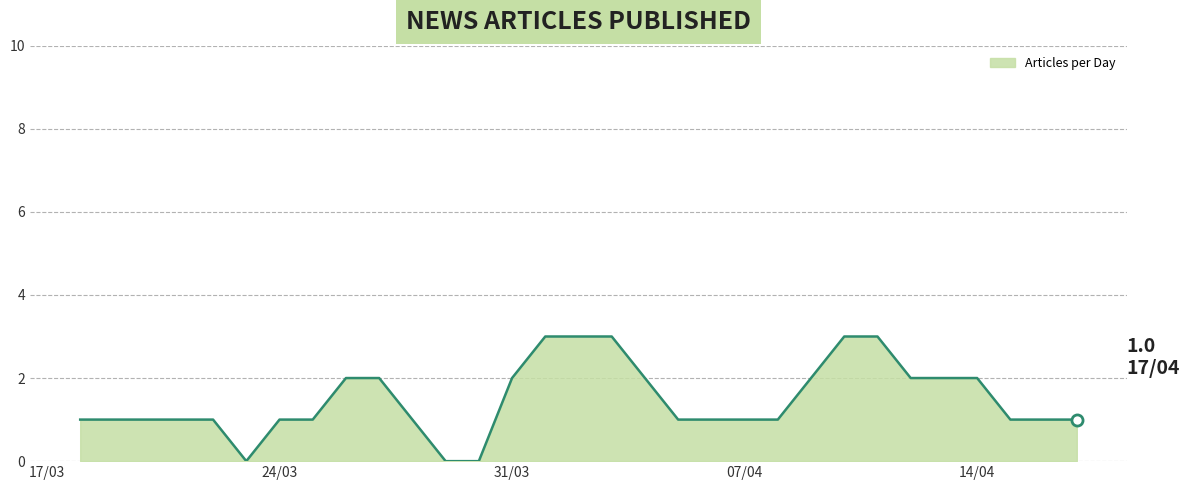

What is the maximum value shown in the chart?

3